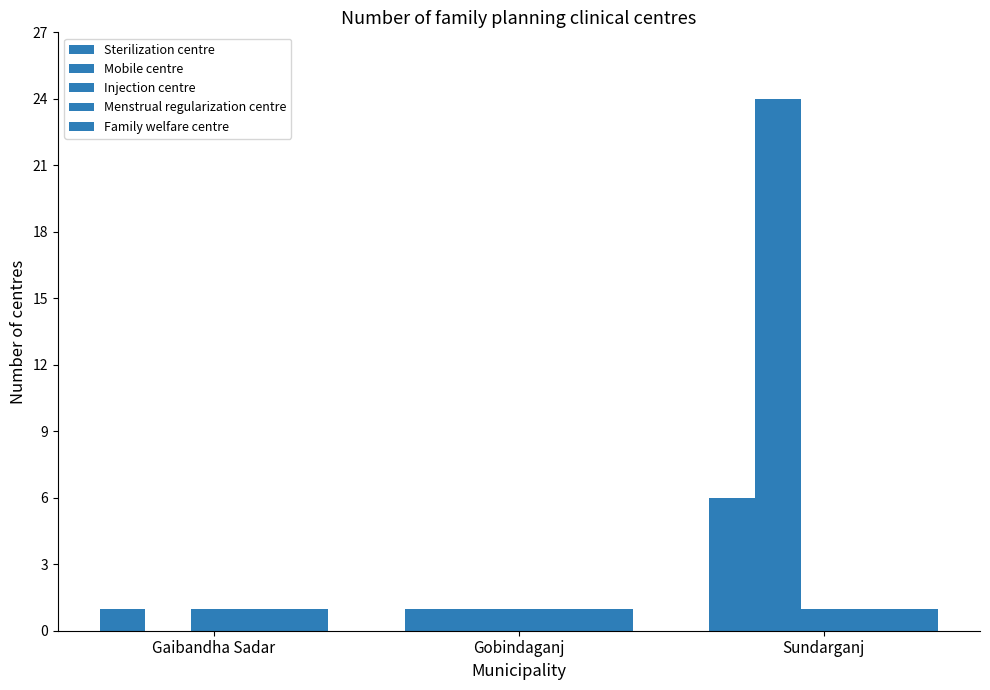

True or false: Mobile centre has a value of -12 at Gaibandha Sadar.

False